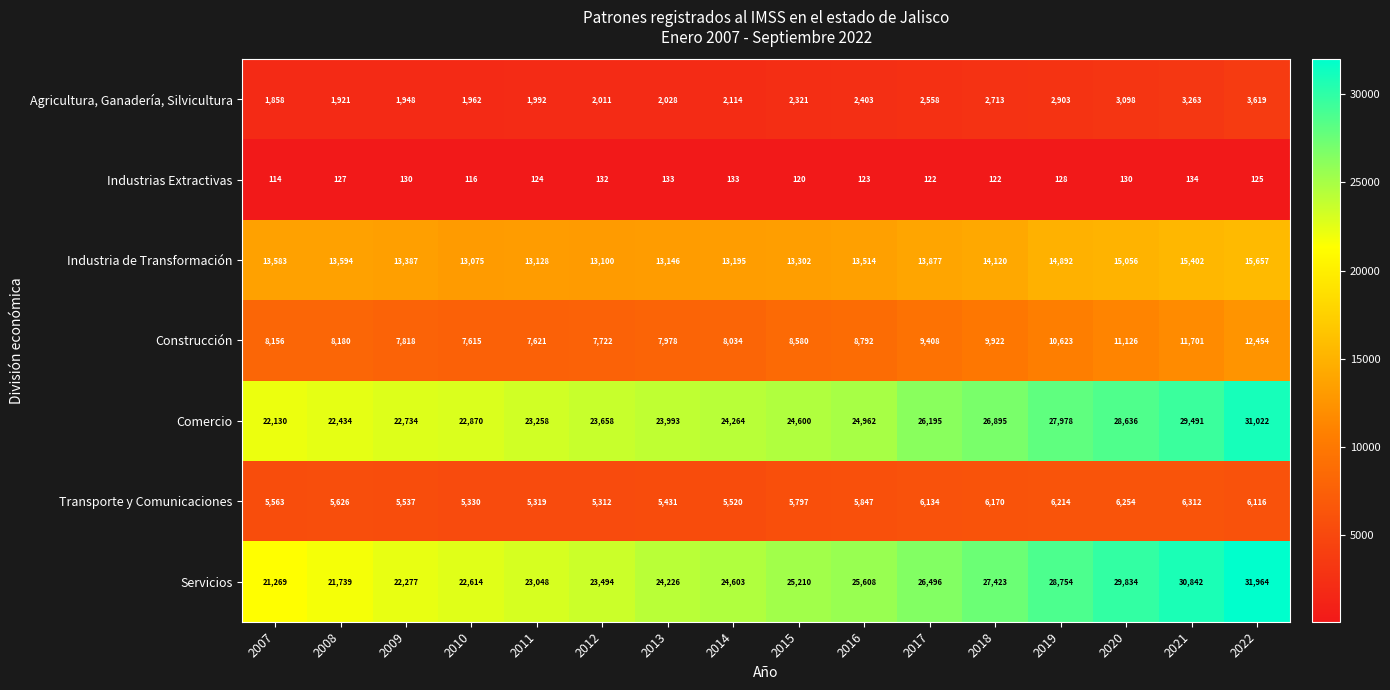

How many categories are shown in the chart?

16